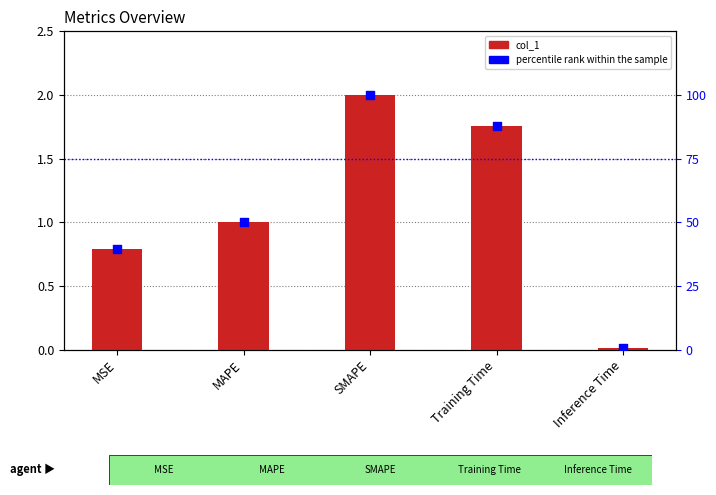

Which series has the largest total across all categories?

percentile rank within the sample